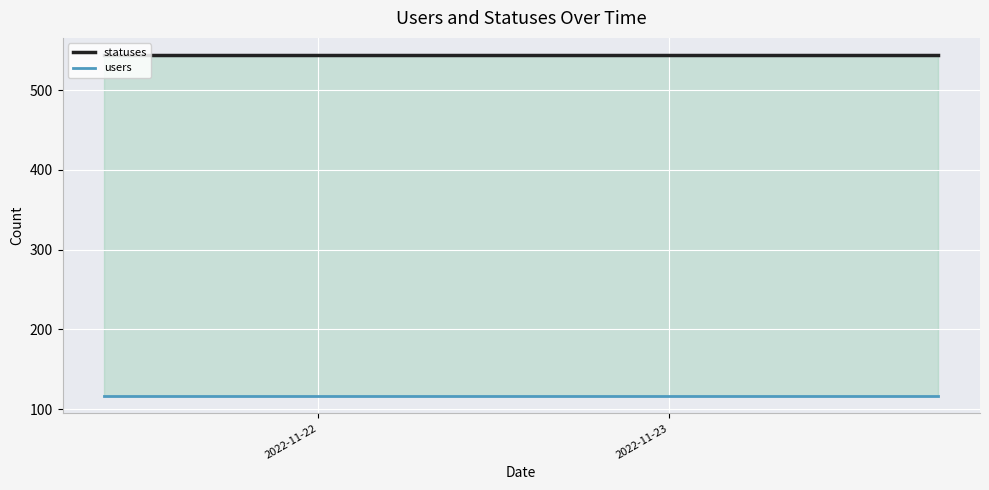

At how many categories does at least one series exceed 484?

20